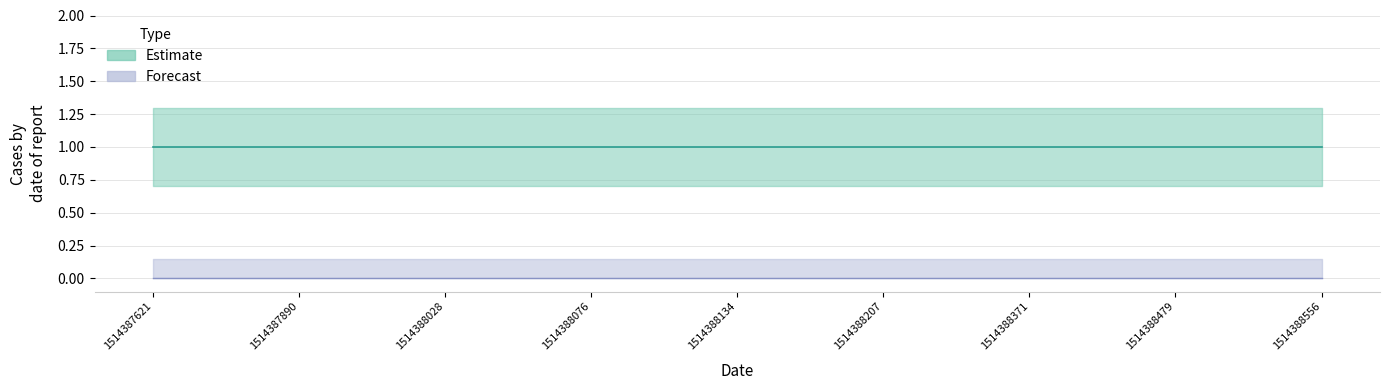

At which category is the sum across all series the highest?

1514387621